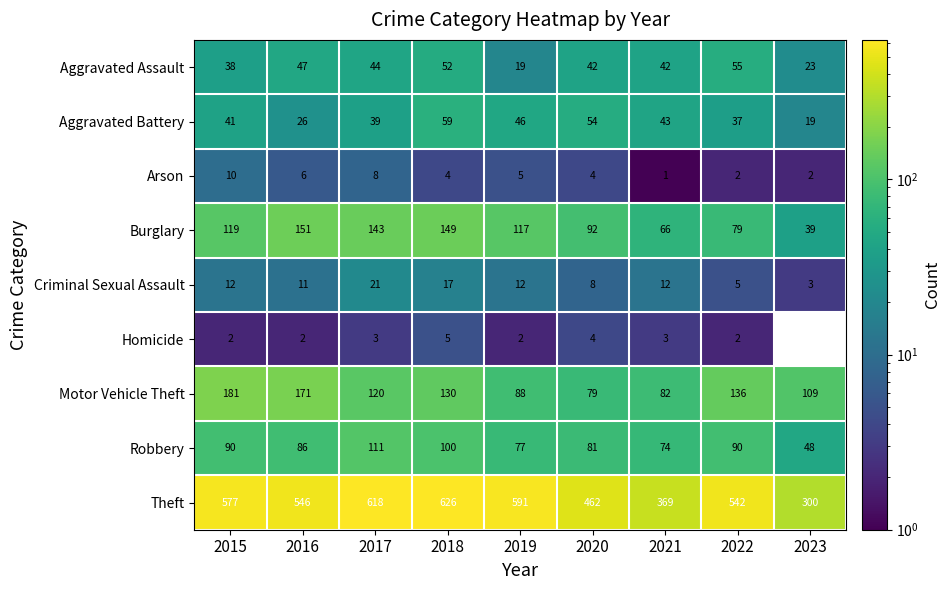

Which category has the lowest value in the Aggravated Battery series?

2023